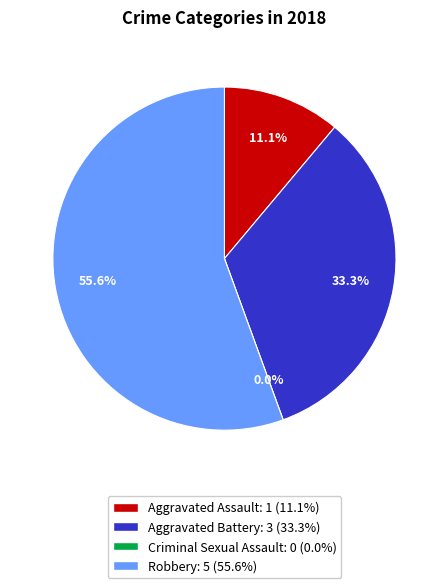

Combined, what portion of the pie is Aggravated Battery and Robbery?

88.9%